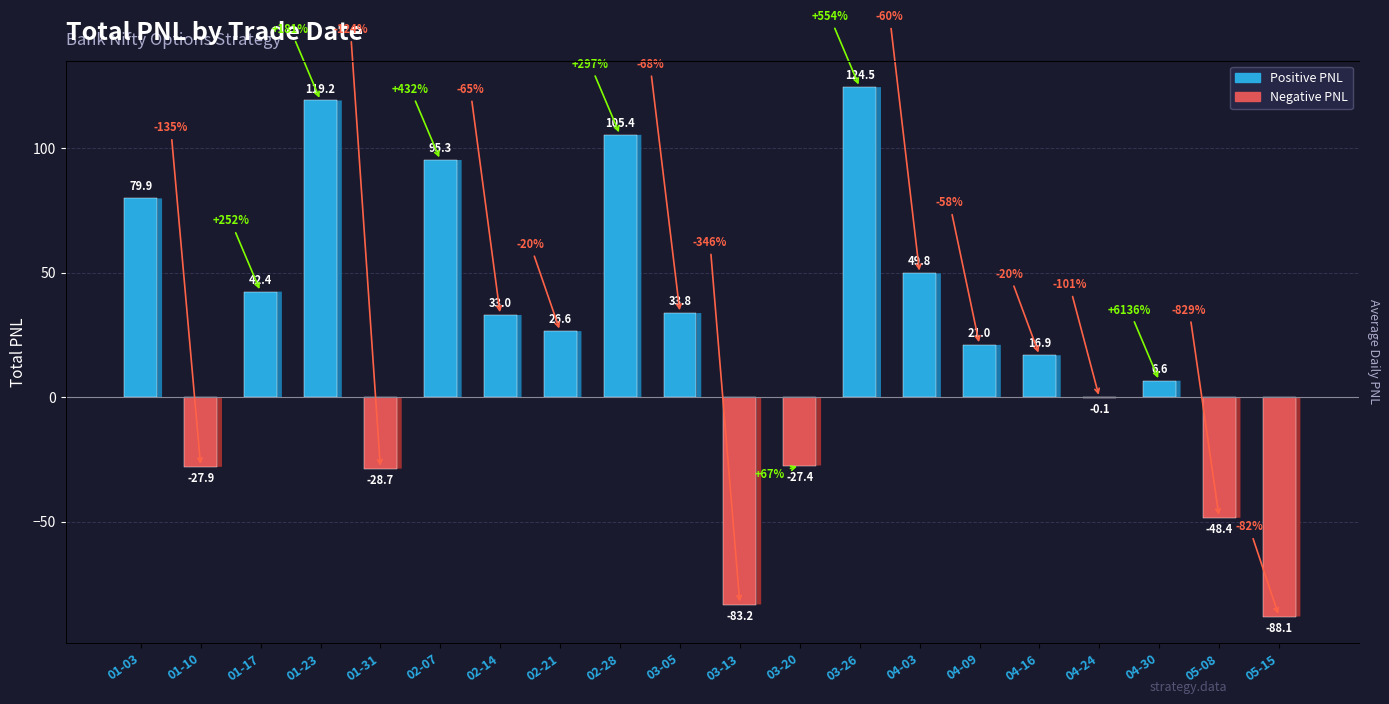

Which has a higher value, 03-13 or 04-24?

04-24